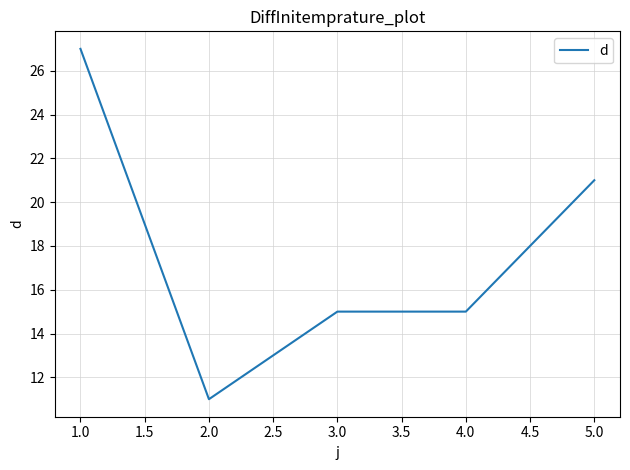

The value at 1.0 is 6. True or false?

False